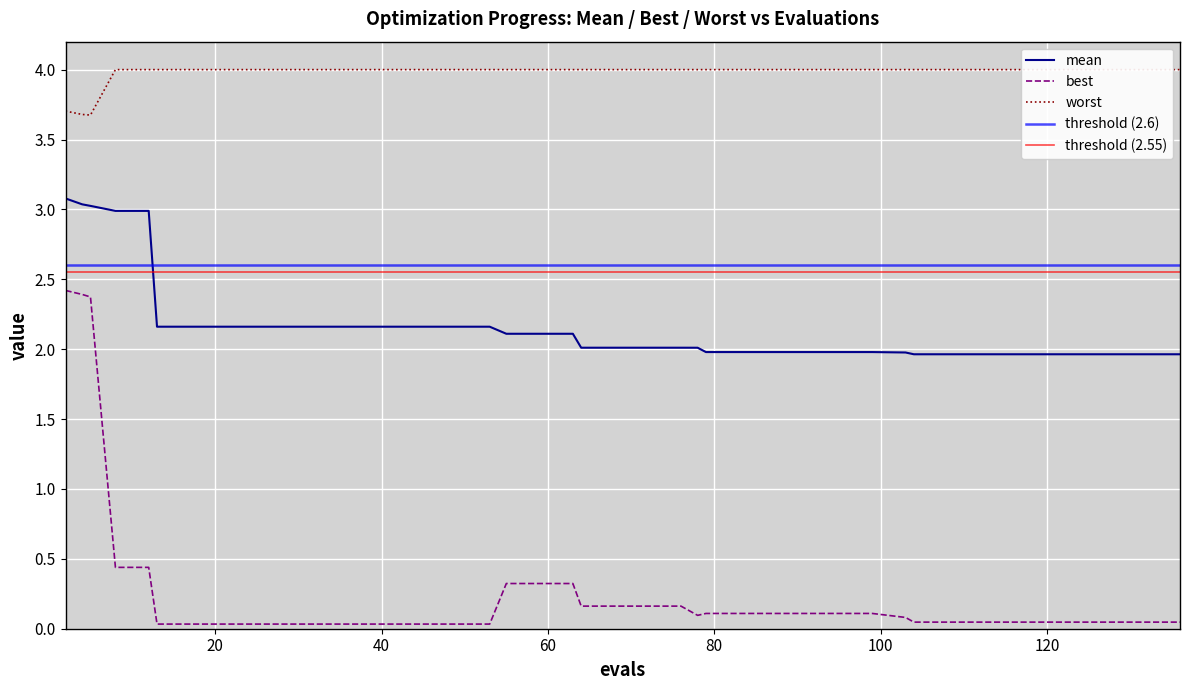

True or false: mean and best cross at least once.

False